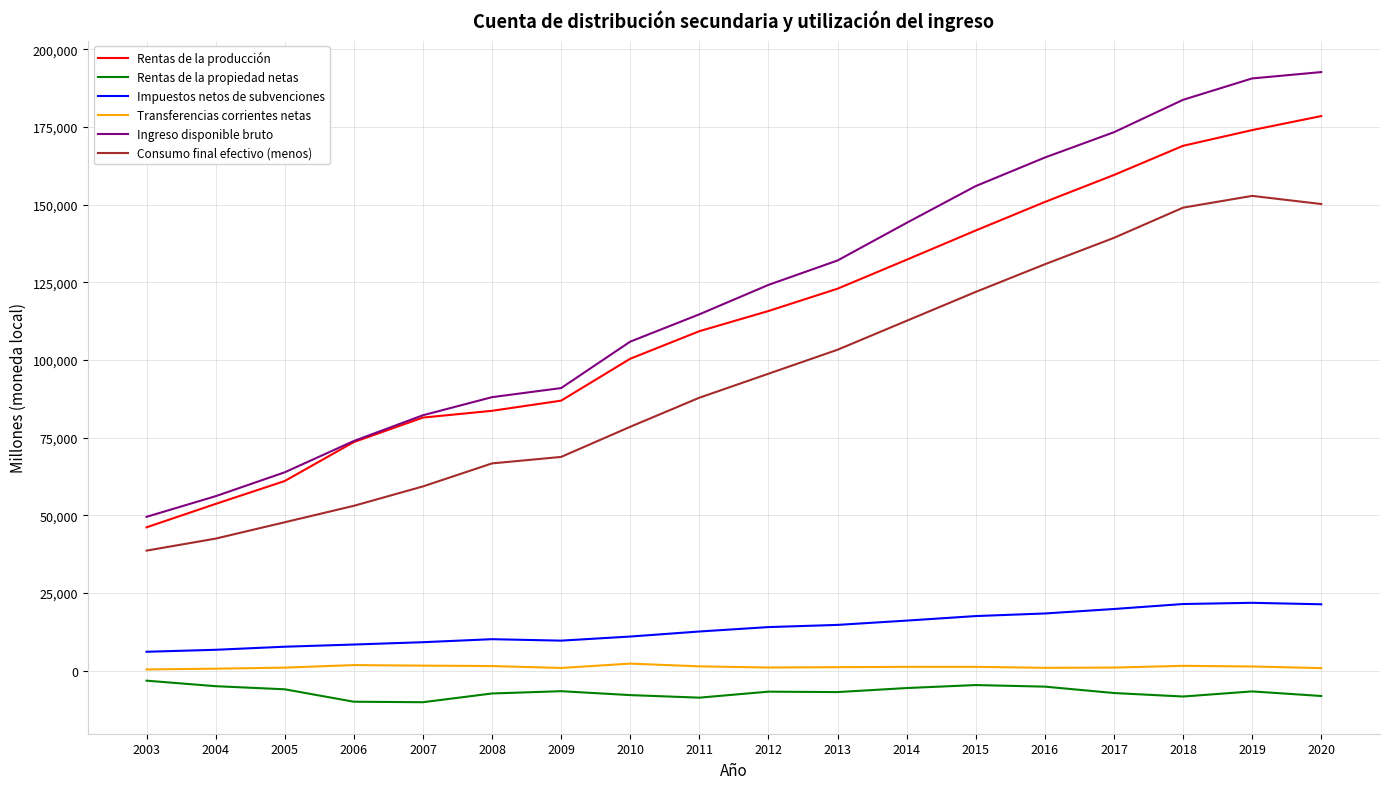

True or false: Ingreso disponible bruto and Impuestos netos de subvenciones intersect in this chart.

False